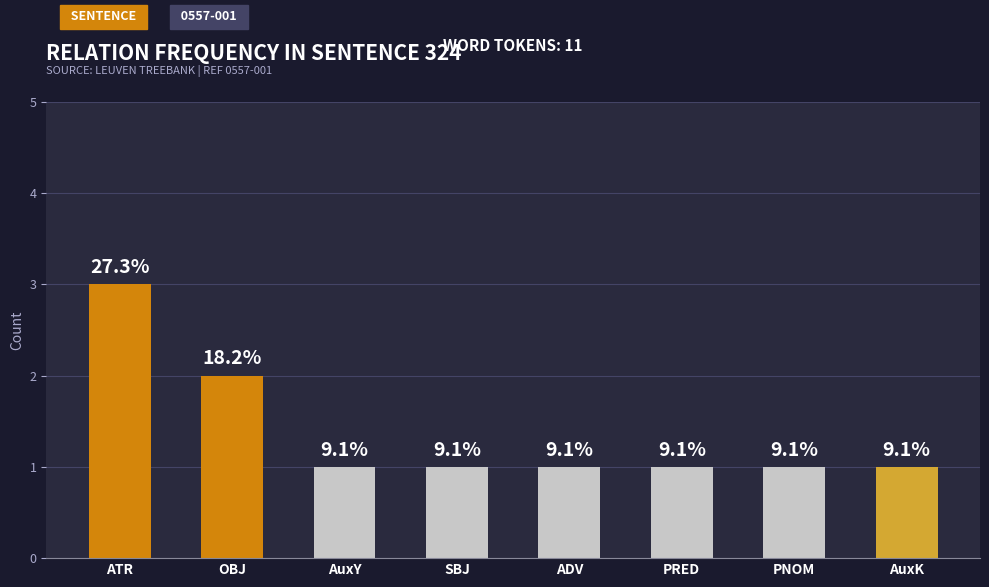

What is the label of the 4th bar from the left?

SBJ